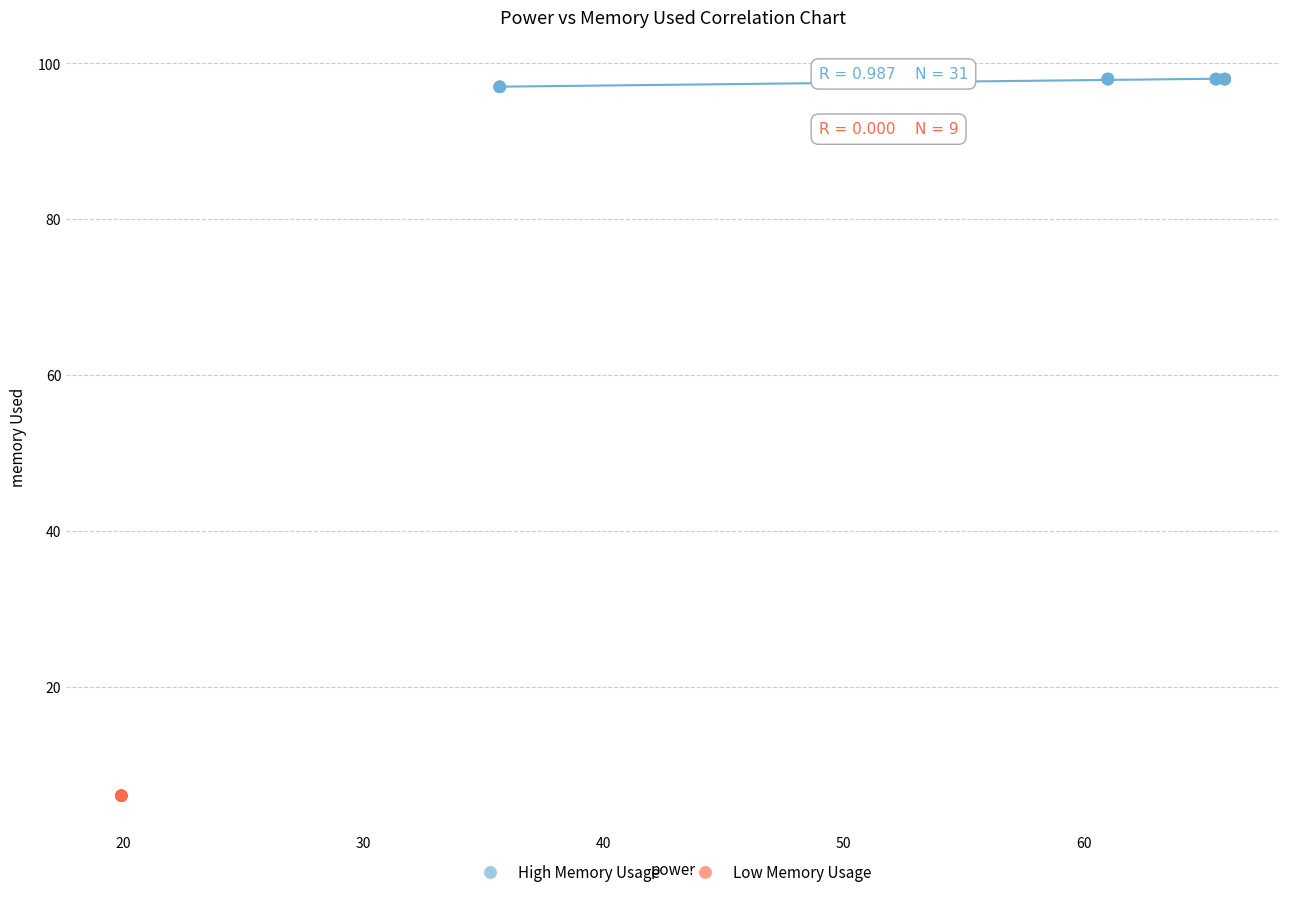

Which series contains the highest Y value?

High Memory Usage